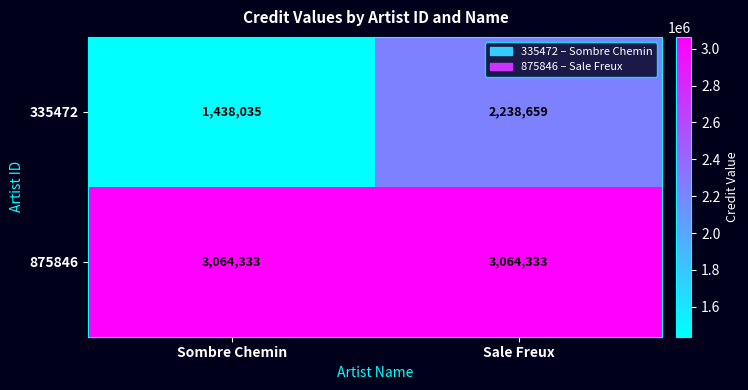

What is the sum of the 335472 values at Sale Freux and Sombre Chemin?

3676694